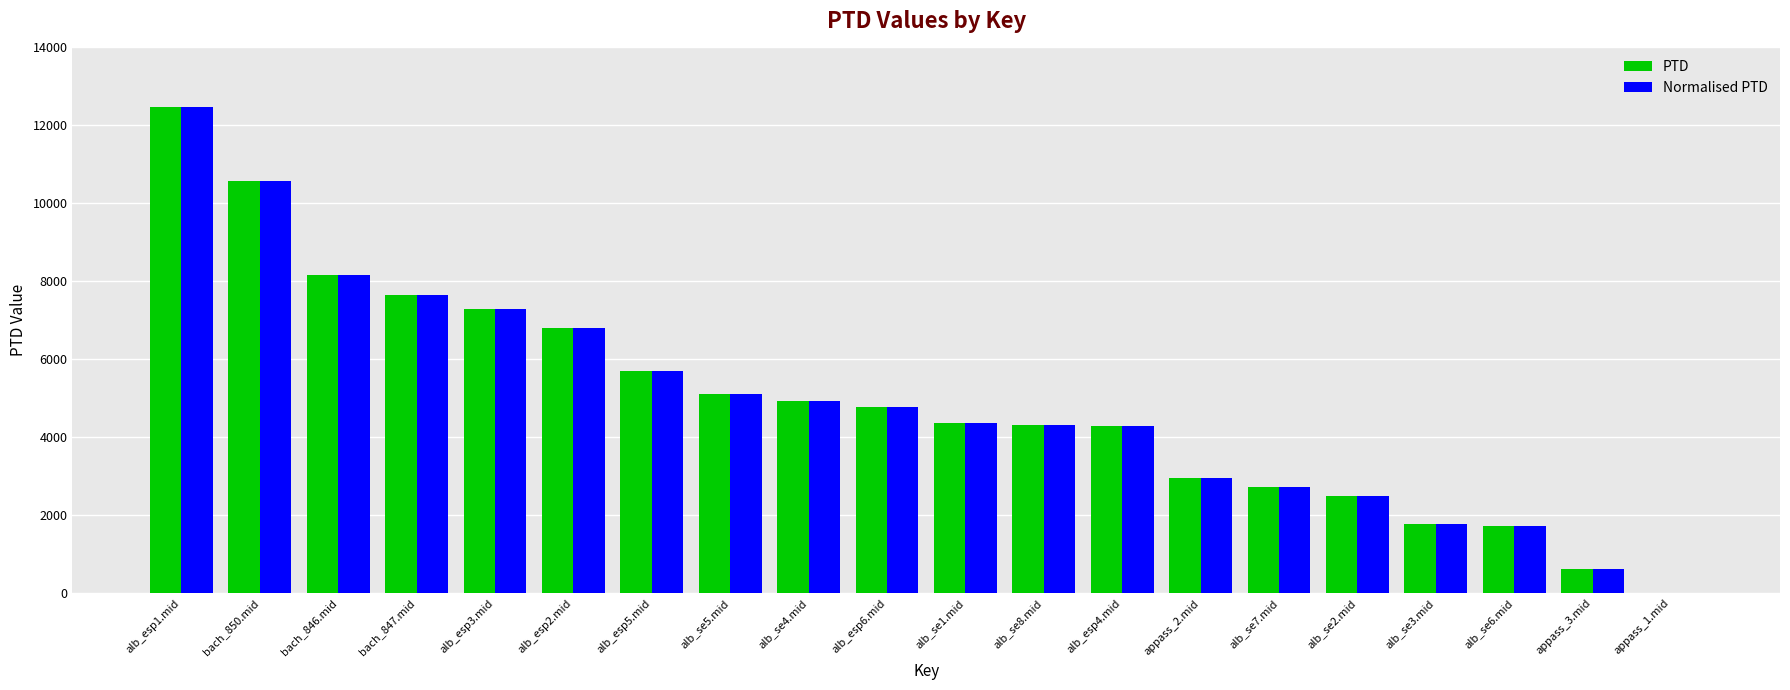

Which label corresponds to the largest value in the chart?

alb_esp1.mid